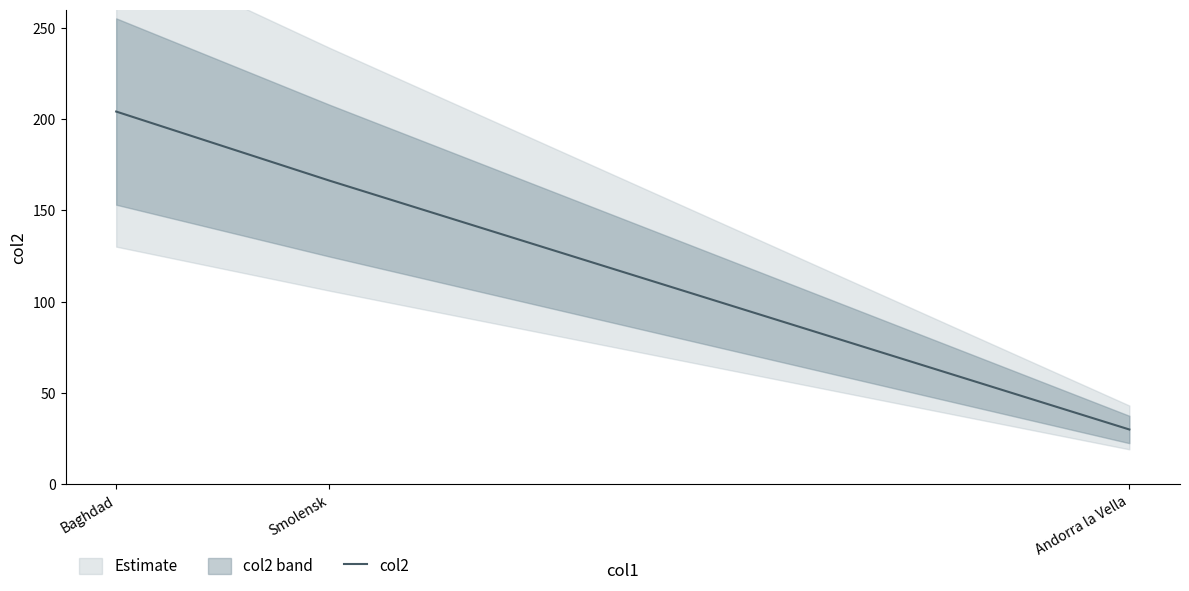

List the labels in order of value, largest first.

Baghdad, Smolensk, Andorra la Vella